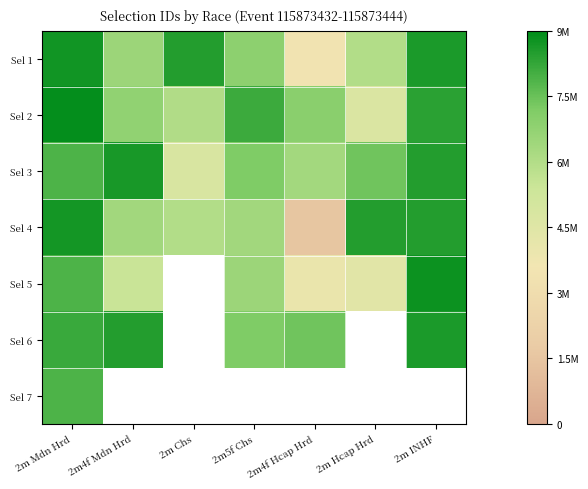

What is the maximum value shown in the chart?

8905375.0